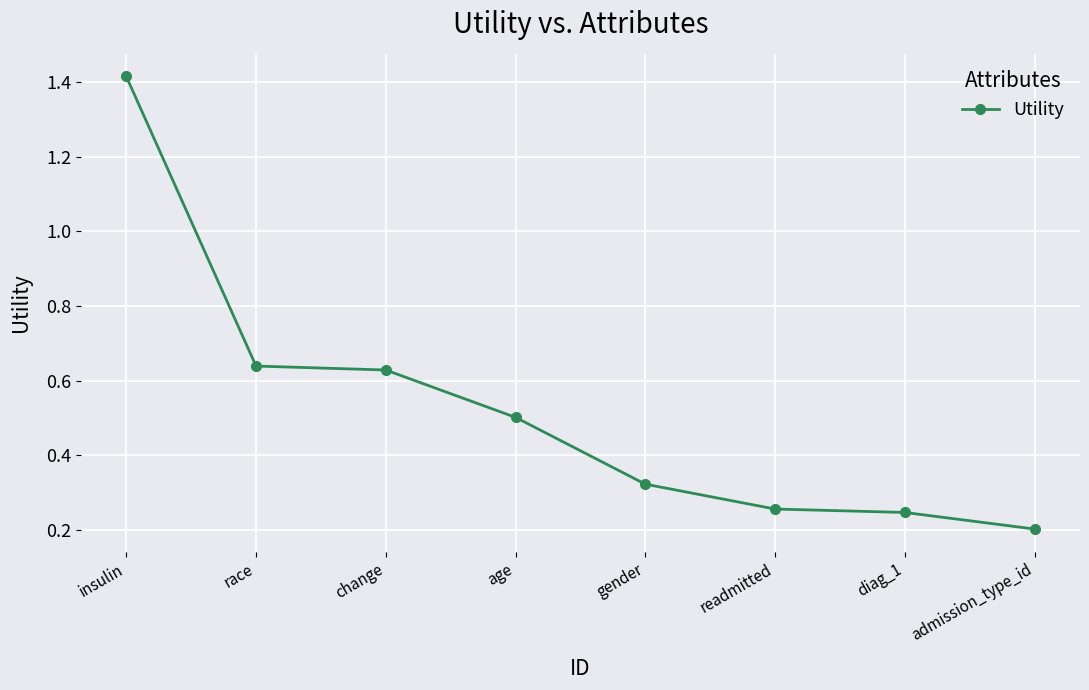

How many distinct data groups are displayed?

1